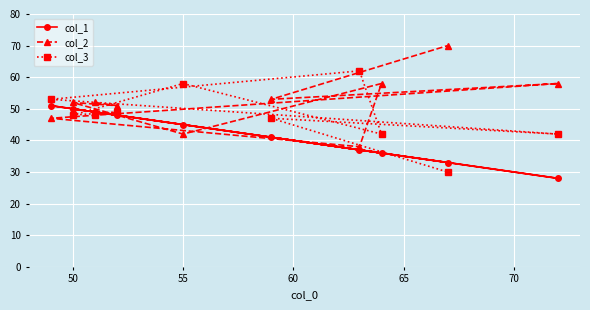

Which series has the largest total across all categories?

col_2